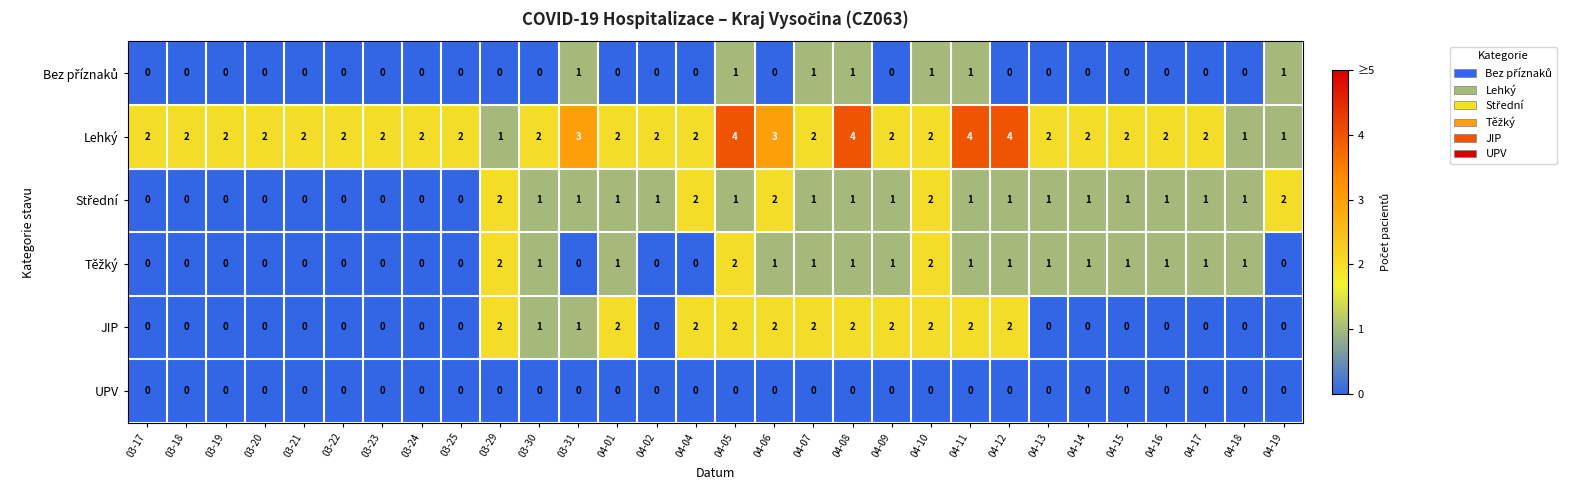

At which category is the sum across all series the highest?

04-05